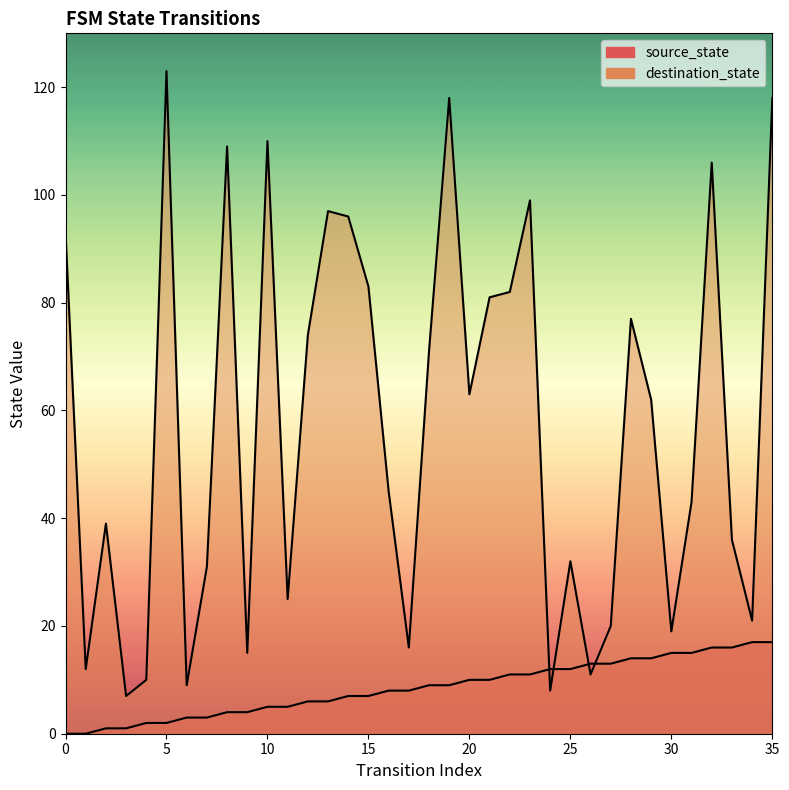

How many data points in source_state are less than 9?

18